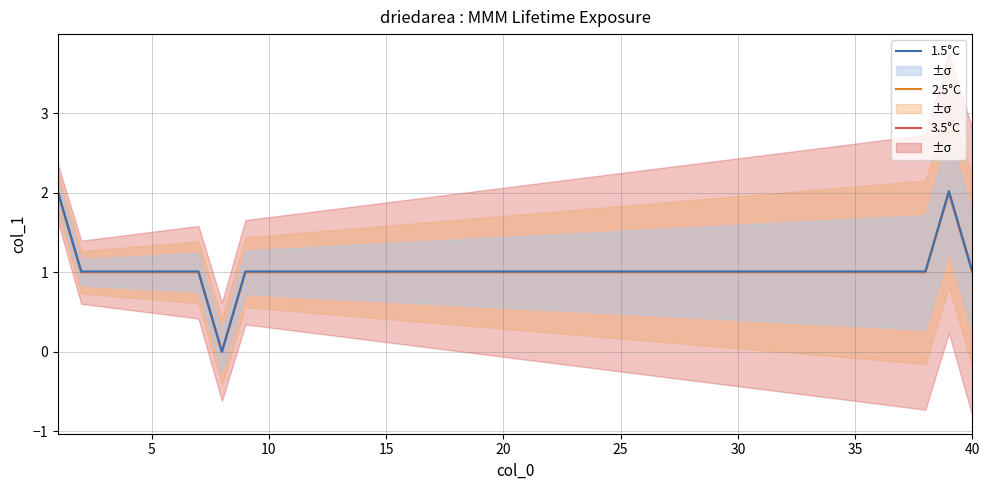

How many interior local peaks does the 2.5°C series have?

1